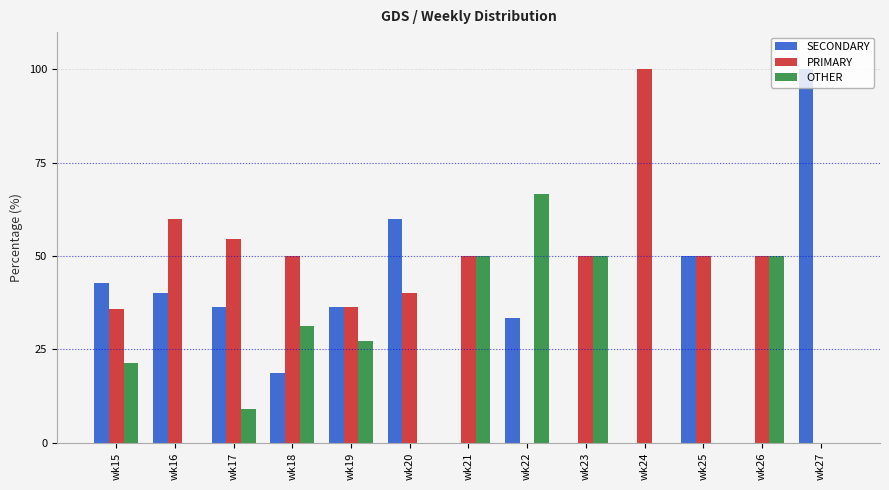

Is the value of SECONDARY at wk17 greater than the value of OTHER at wk25?

Yes